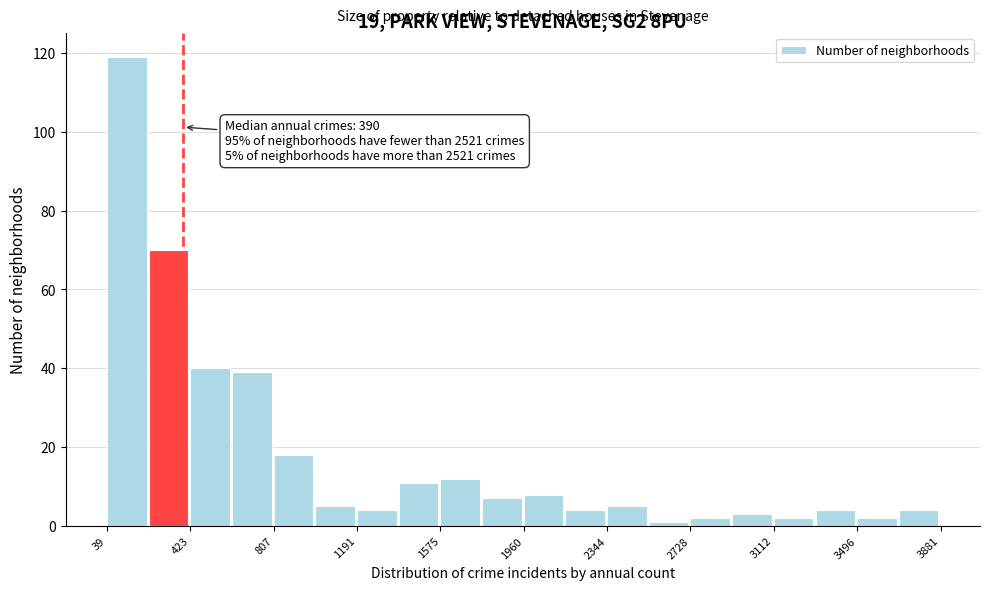

Around what value on the x-axis is the tallest bar? Give the approximate position of its centre, as read against the axis.

150